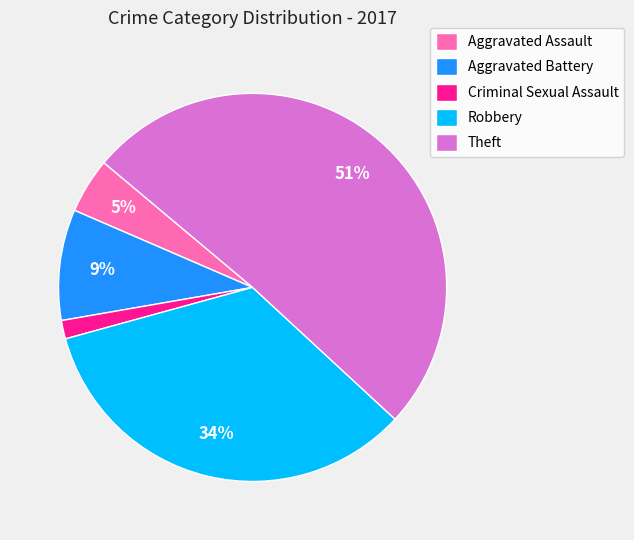

Which slice is the smallest?

Criminal Sexual Assault